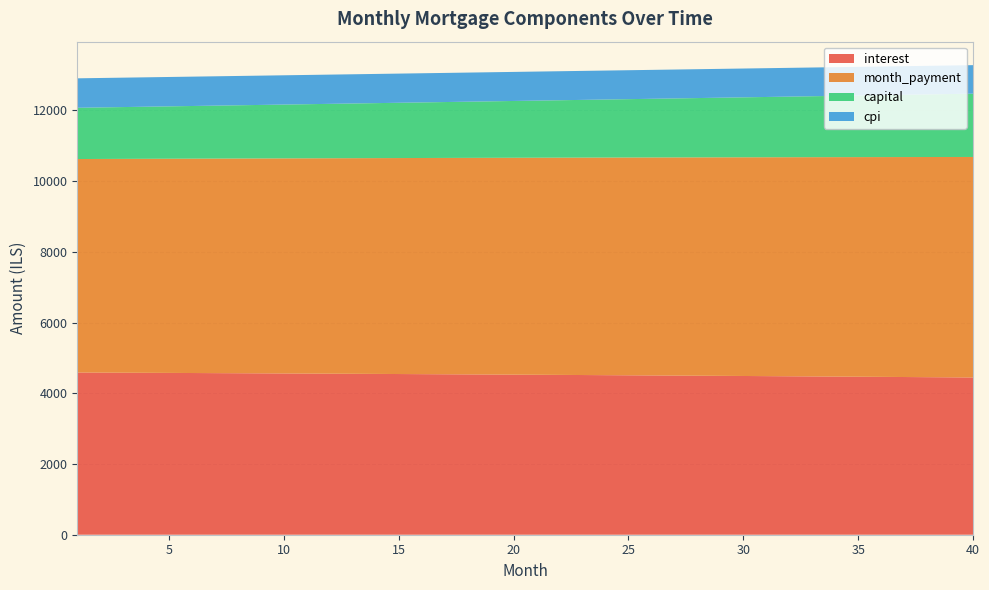

Reading left to right, extract all data points from this chart.

interest: 1=4587.1	2=4584.3	3=4581.5	4=4578.6	5=4575.6	6=4572.6	7=4569.6	8=4566.6	9=4563.5	10=4560.3	11=4557.1	12=4553.9	13=4550.7	14=4547.4	15=4544.0	16=4540.6	17=4537.2	18=4533.7	19=4530.2	20=4526.7	21=4523.1	22=4519.4	23=4515.8	24=4512.0	25=4508.3	26=4504.5	27=4500.6	28=4496.7	29=4492.8	30=4488.8	31=4484.7	32=4480.6	33=4476.5	34=4472.4	35=4468.1	36=4463.9	37=4459.6	38=4455.2	39=4450.8	40=4446.3
month_payment: 1=6036.5	2=6041.5	3=6046.5	4=6051.6	5=6056.6	6=6061.6	7=6066.7	8=6071.8	9=6076.8	10=6081.9	11=6086.9	12=6092.0	13=6097.1	14=6102.2	15=6107.3	16=6112.4	17=6117.4	18=6122.6	19=6127.6	20=6132.8	21=6137.9	22=6143.0	23=6148.1	24=6153.2	25=6158.4	26=6163.5	27=6168.6	28=6173.8	29=6178.9	30=6184.1	31=6189.2	32=6194.4	33=6199.5	34=6204.7	35=6209.9	36=6215.0	37=6220.2	38=6225.4	39=6230.6	40=6235.8
capital: 1=1449.3	2=1457.2	3=1465.1	4=1473.0	5=1481.0	6=1489.0	7=1497.1	8=1505.2	9=1513.4	10=1521.6	11=1529.8	12=1538.1	13=1546.4	14=1554.8	15=1563.2	16=1571.7	17=1580.2	18=1588.8	19=1597.4	20=1606.1	21=1614.8	22=1623.5	23=1632.3	24=1641.2	25=1650.1	26=1659.0	27=1668.0	28=1677.1	29=1686.2	30=1695.3	31=1704.5	32=1713.7	33=1723.0	34=1732.3	35=1741.7	36=1751.2	37=1760.7	38=1770.2	39=1779.8	40=1789.5
cpi: 1=832.8	2=832.3	3=831.8	4=831.2	5=830.7	6=830.1	7=829.6	8=829.0	9=828.5	10=827.9	11=827.3	12=826.7	13=826.1	14=825.5	15=824.9	16=824.3	17=823.6	18=823.0	19=822.4	20=821.7	21=821.0	22=820.4	23=819.7	24=819.0	25=818.3	26=817.6	27=816.9	28=816.2	29=815.5	30=814.7	31=814.0	32=813.2	33=812.5	34=811.7	35=810.9	36=810.1	37=809.4	38=808.6	39=807.8	40=806.9